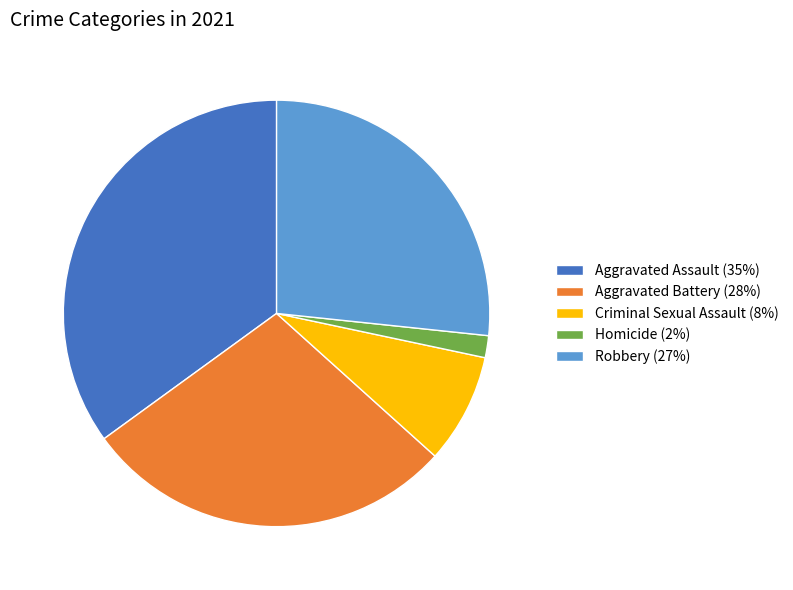

Combined, do Homicide (2%) and Criminal Sexual Assault (8%) account for over 50%?

No